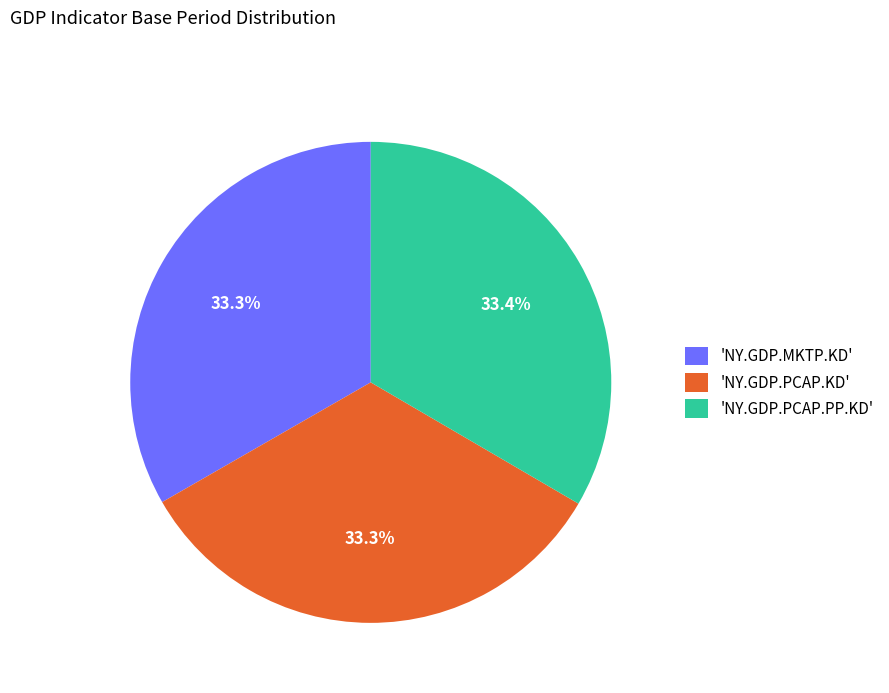

What is the ratio of the value at 'NY.GDP.MKTP.KD' to the value at 'NY.GDP.PCAP.KD'?

1.0